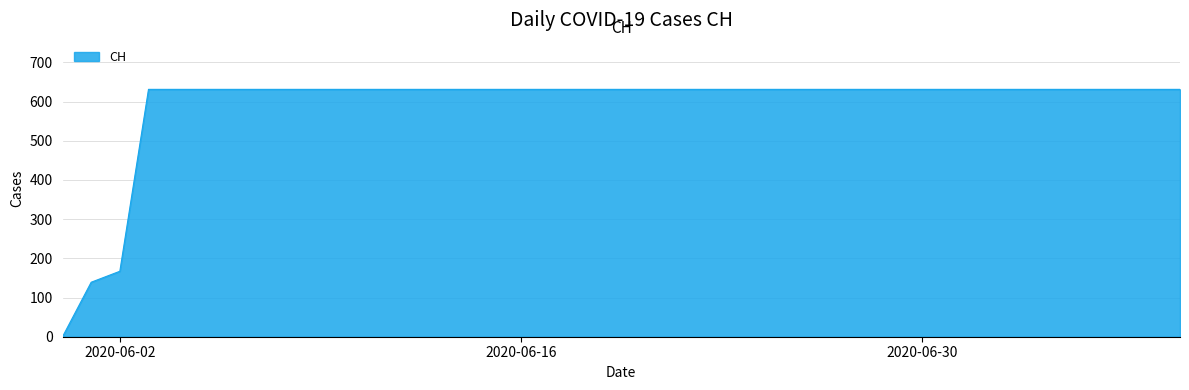

Reading left to right, list all the values displayed in this chart.

0	139	167	631	631	631	631	631	631	631	631	631	631	631	631	631	631	631	631	631	631	631	631	631	631	631	631	631	631	631	631	631	631	631	631	631	631	631	631	631